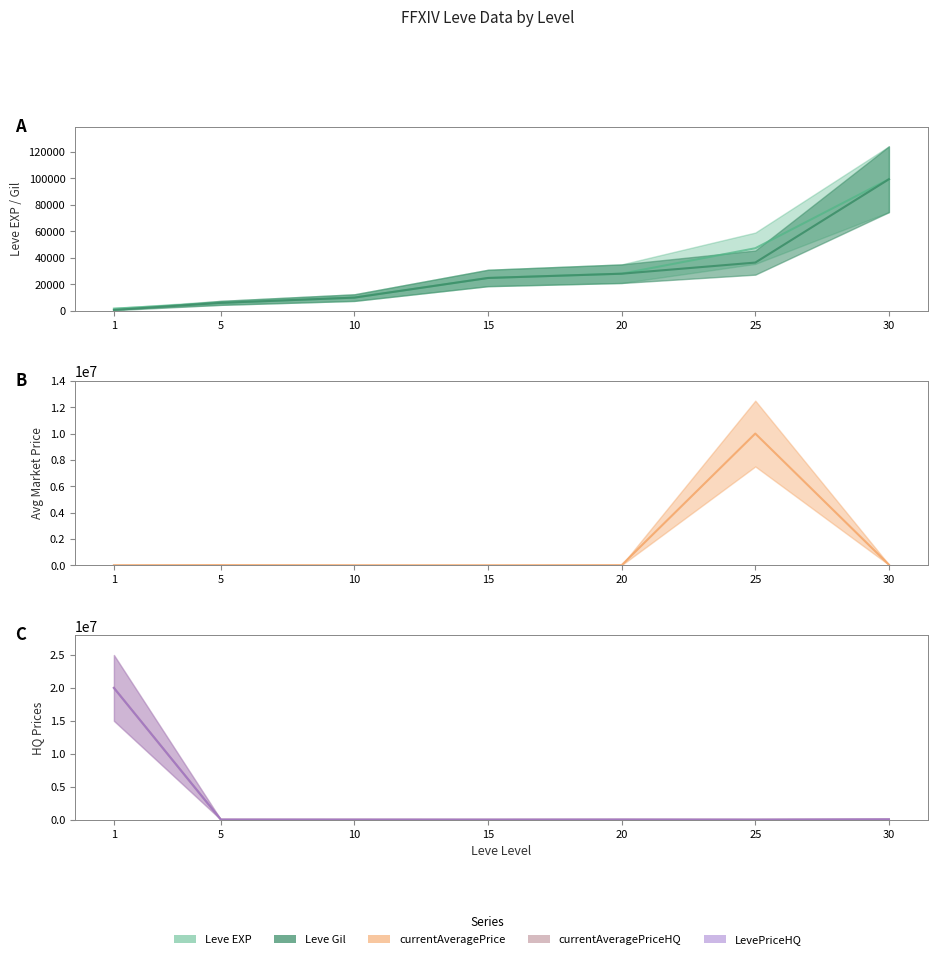

How many categories are shown in the chart?

7